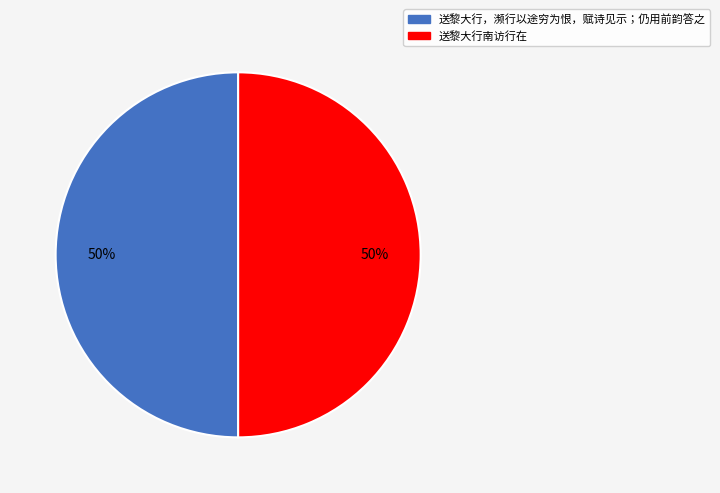

Is the sum of 送黎大行，濒行以途穷为恨，赋诗见示；仍用前韵答之 and 送黎大行南访行在 greater than half?

Yes